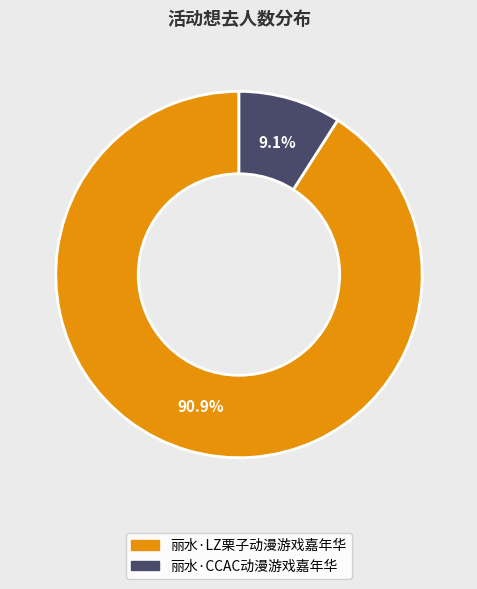

Which slice is the largest?

丽水·LZ栗子动漫游戏嘉年华